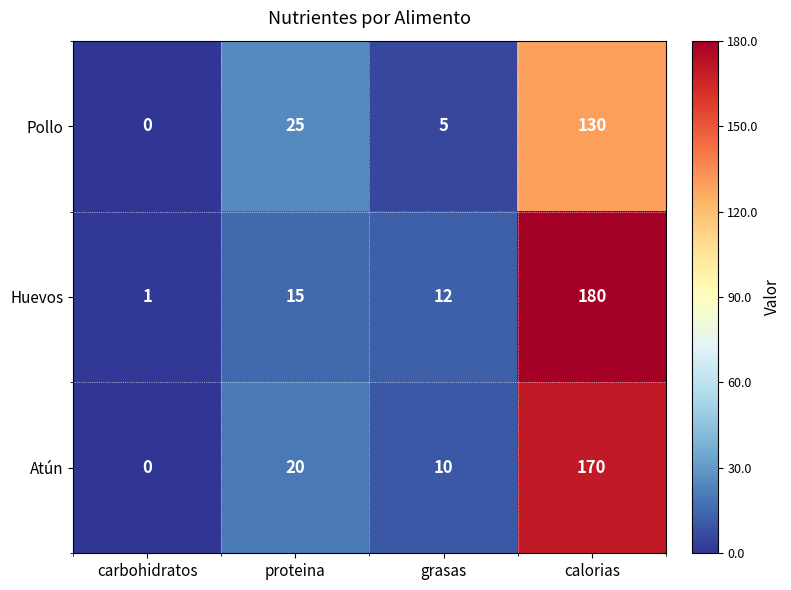

Is the value of Pollo at proteina greater than the value of Atún at carbohidratos?

Yes